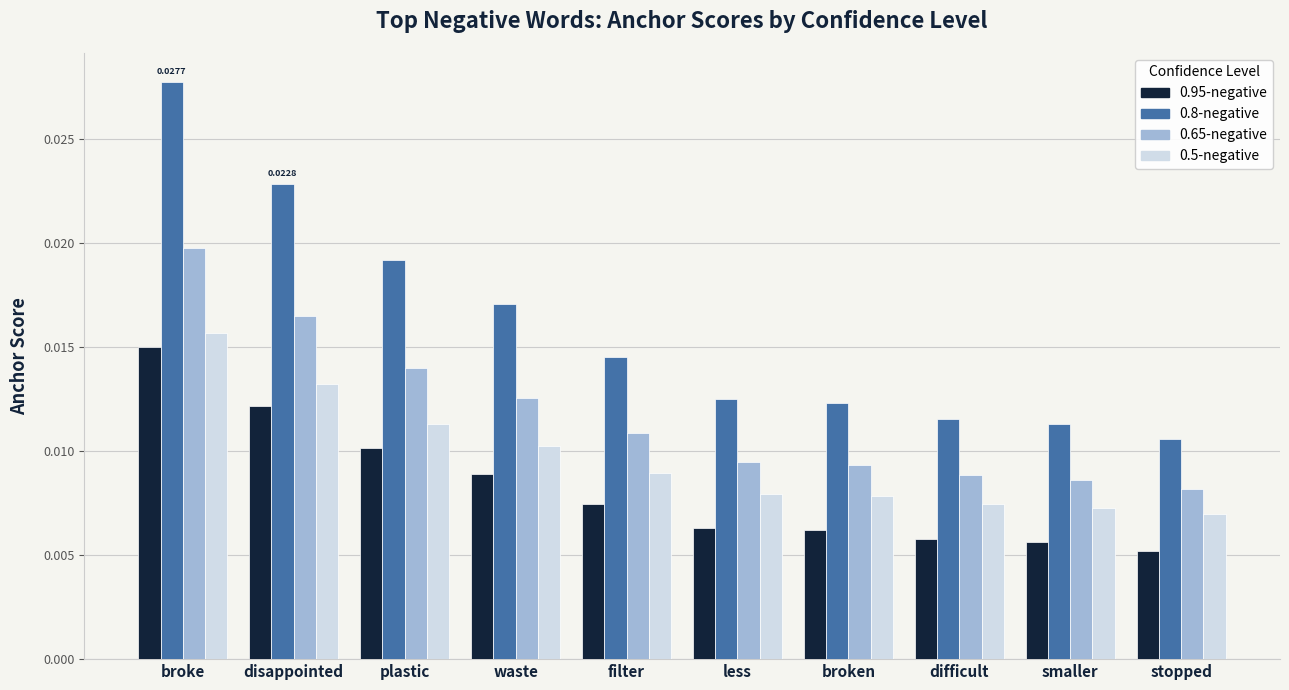

At which category does the chart reach its peak across all series?

broke